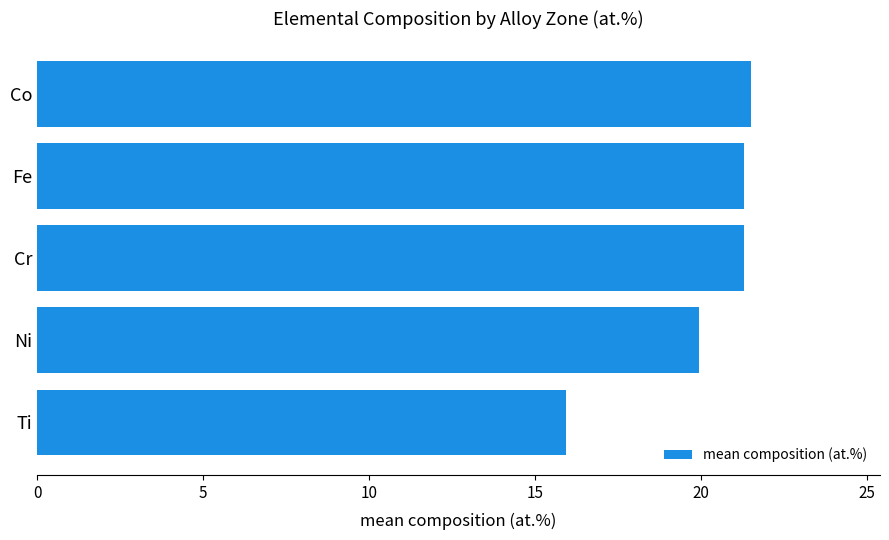

What is the average value?

20.0